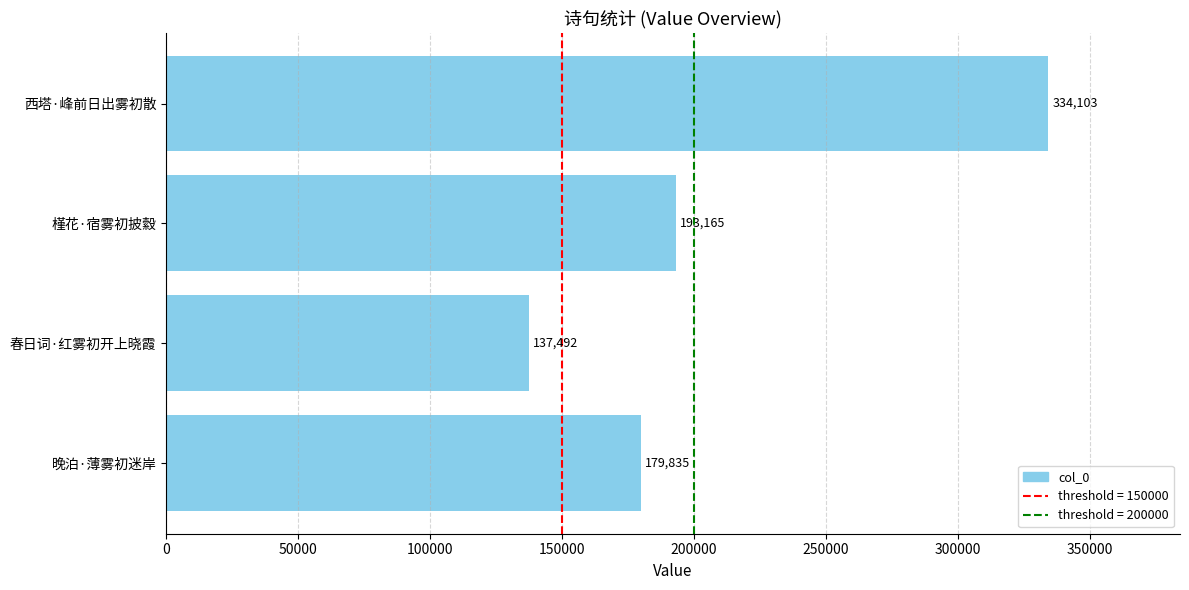

What is the change in value from 春日词·红雾初开上晓霞 to 槿花·宿雾初披縠?

+55673